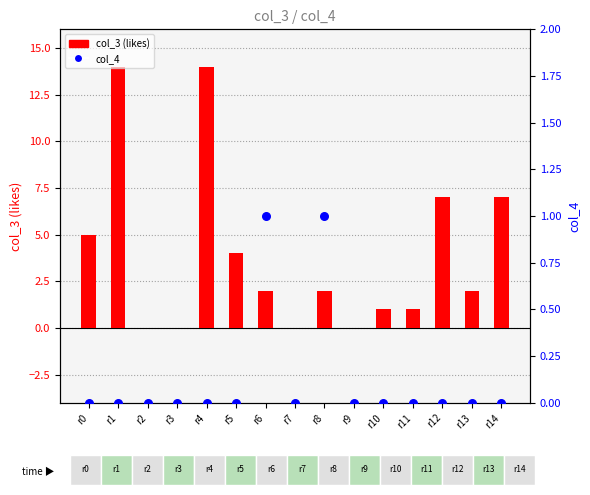

At how many categories does at least one series exceed 11?

2